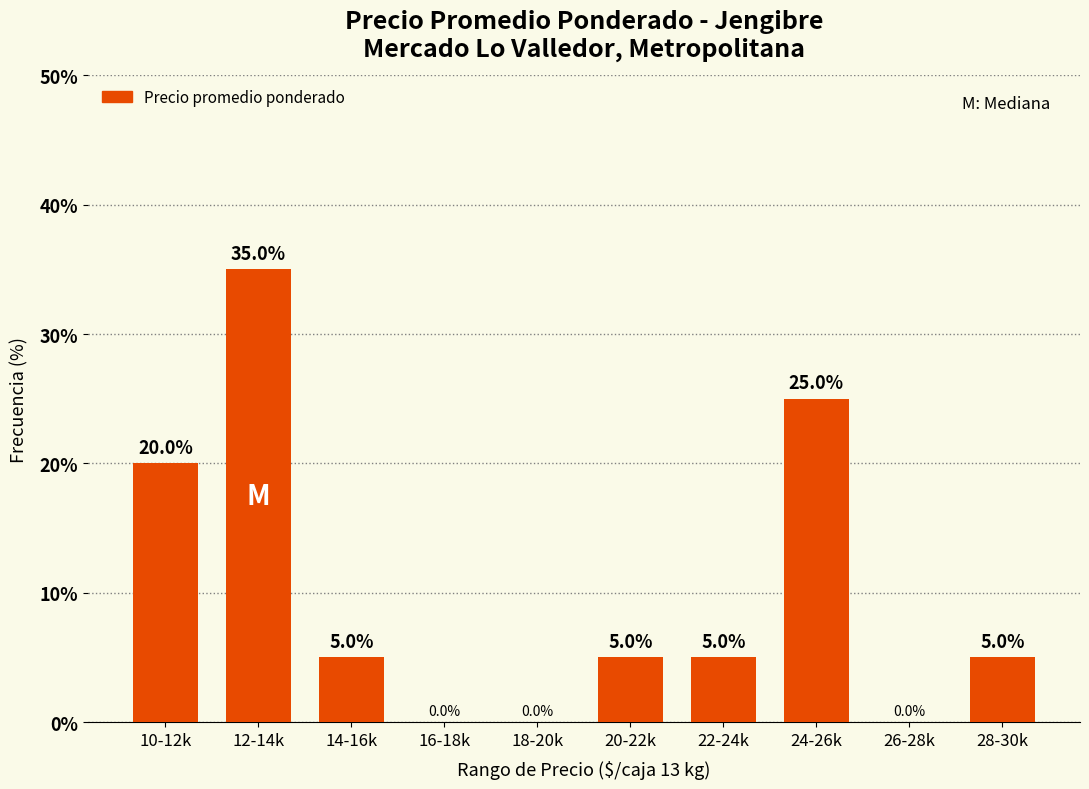

What is the sum of all values?

100